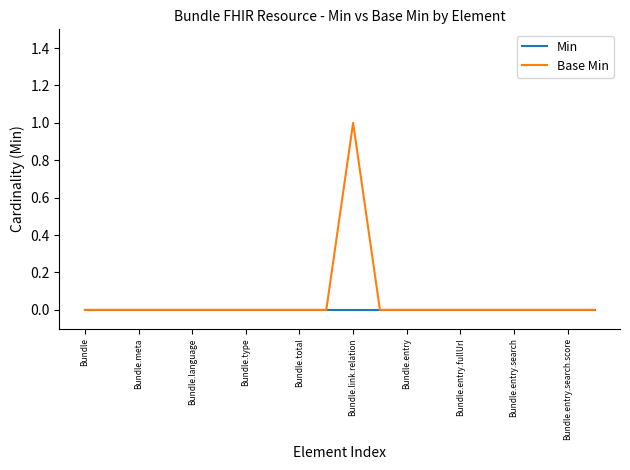

List the series in order of their peak value, highest first.

Base Min, Min